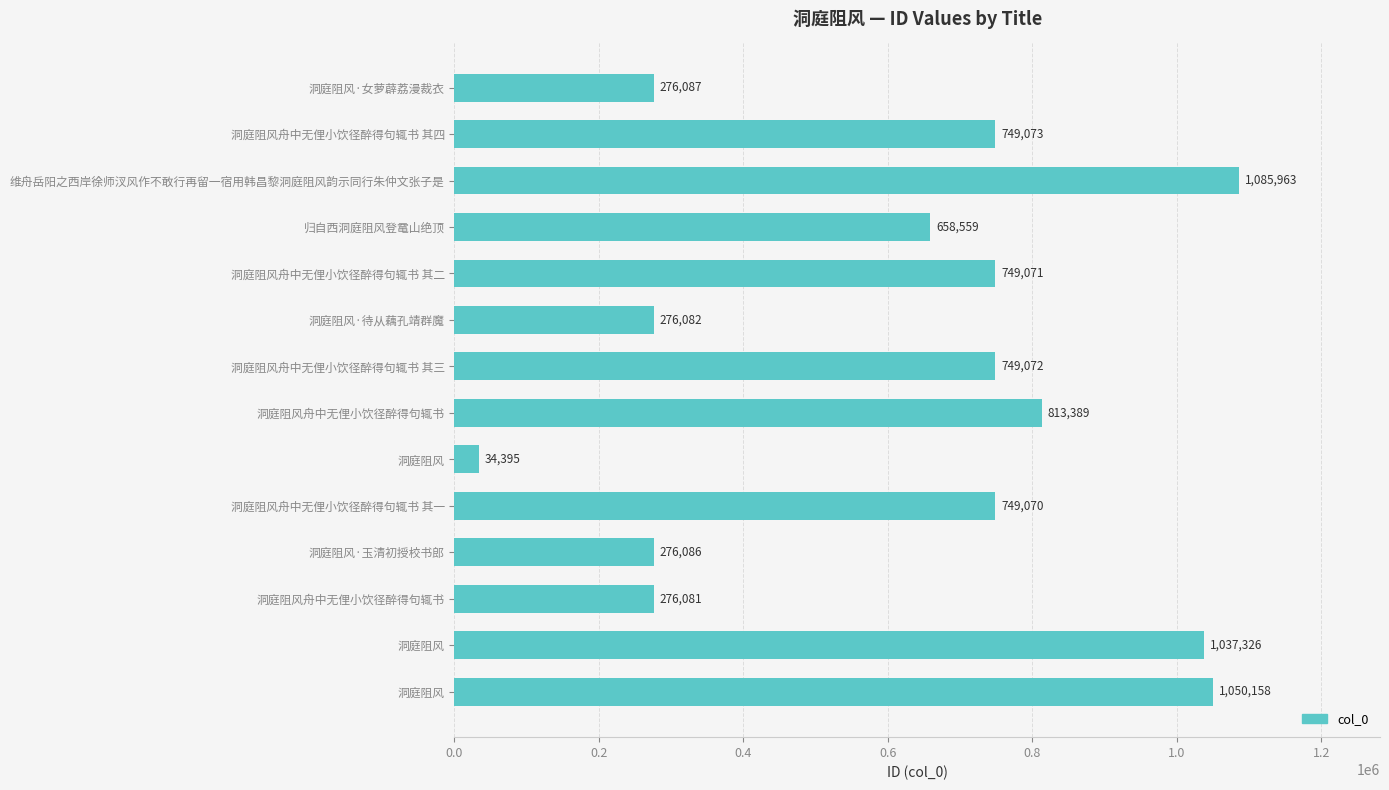

Does the chart contain any negative values?

No